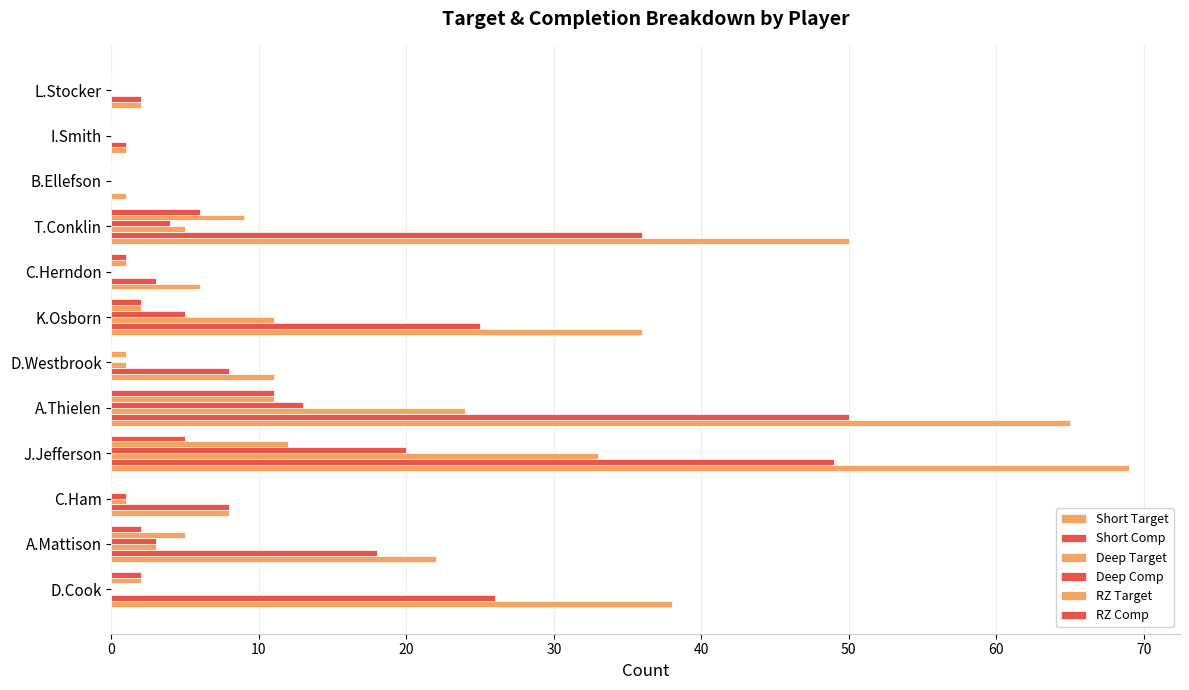

How many categories are shown in the chart?

12